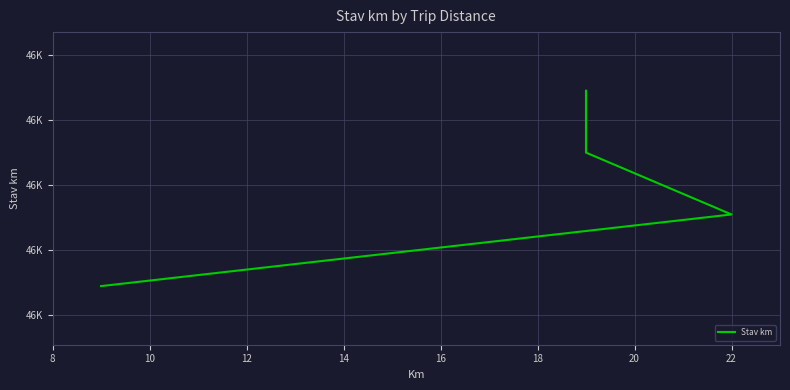

At which label does the data first exceed 46050?

14